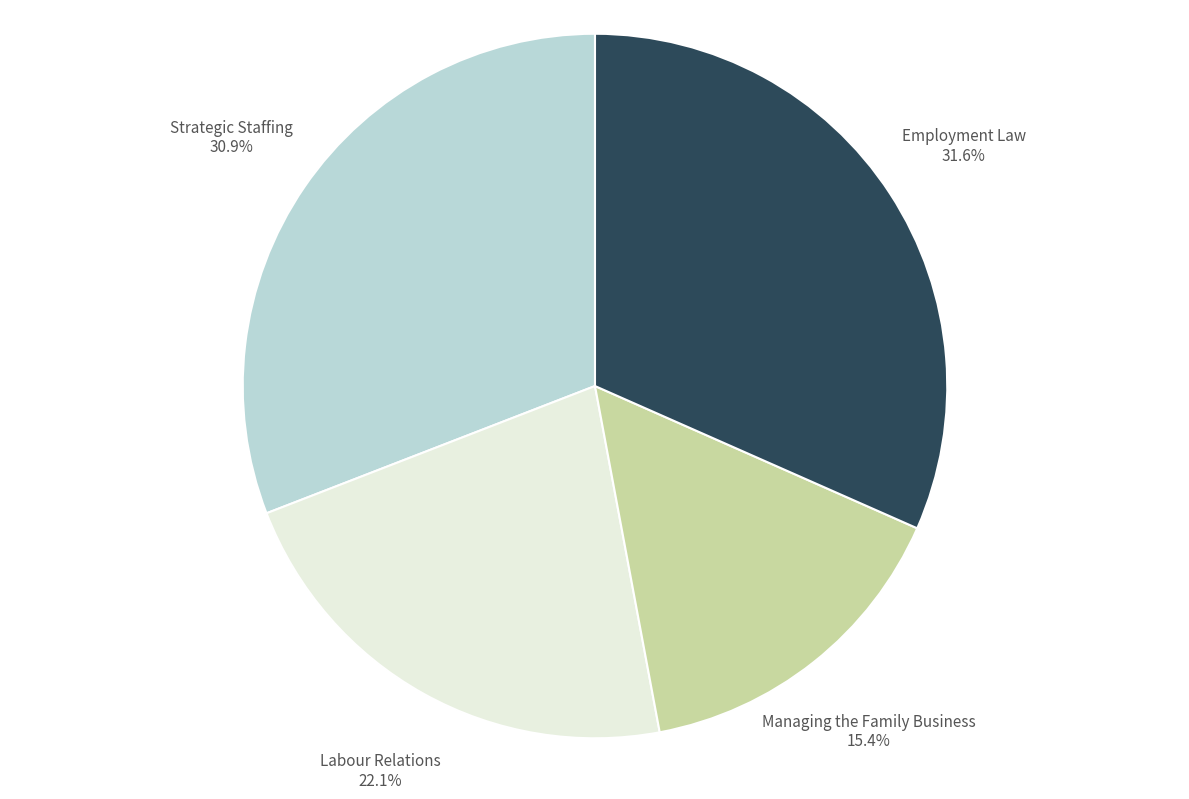

How many slices are in this pie chart?

4